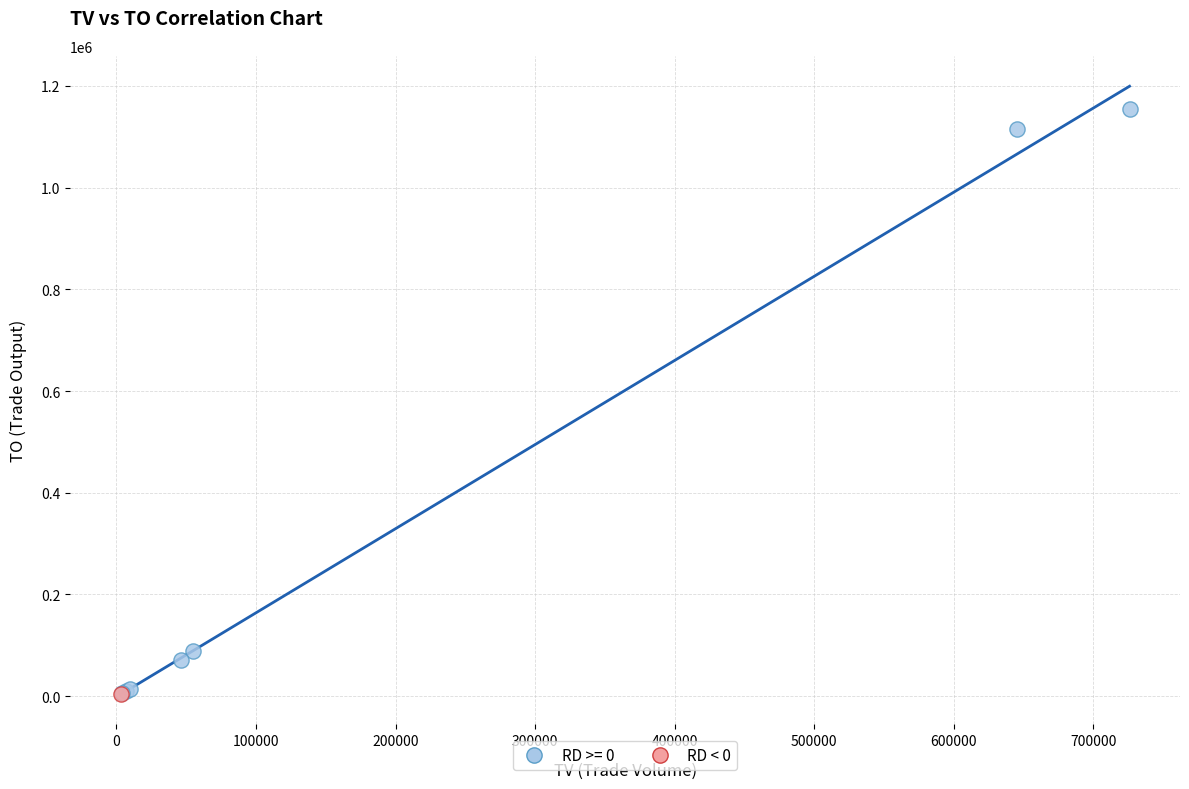

What are all the series names shown in the legend?

RD >= 0, RD < 0